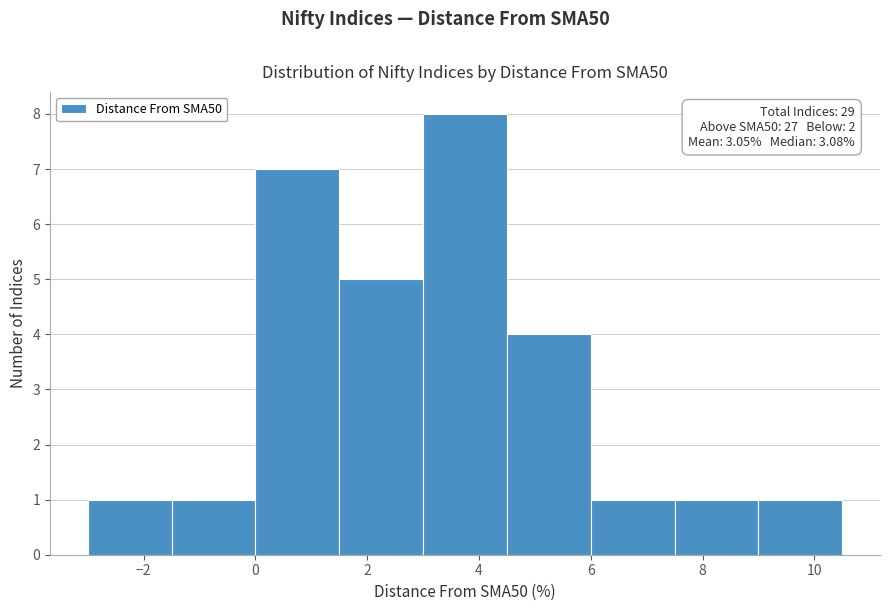

Over which range of the x-axis is the bar tallest?

3.0 to 4.5